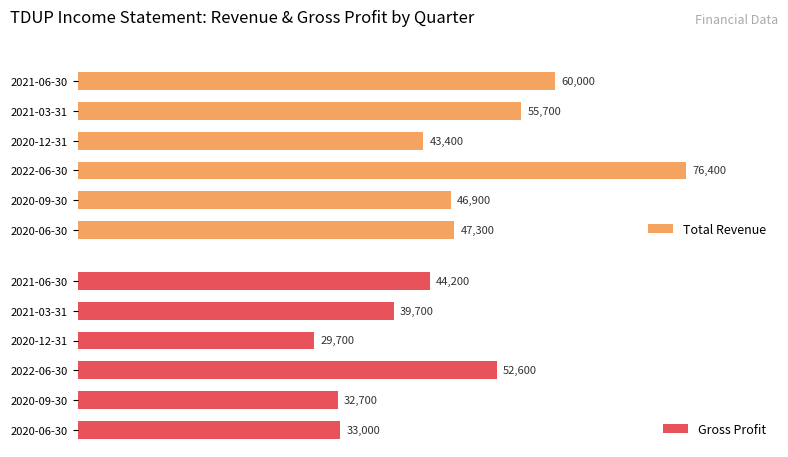

List the labels in order of Total Revenue value, largest first.

2022-06-30, 2021-06-30, 2021-03-31, 2020-06-30, 2020-09-30, 2020-12-31